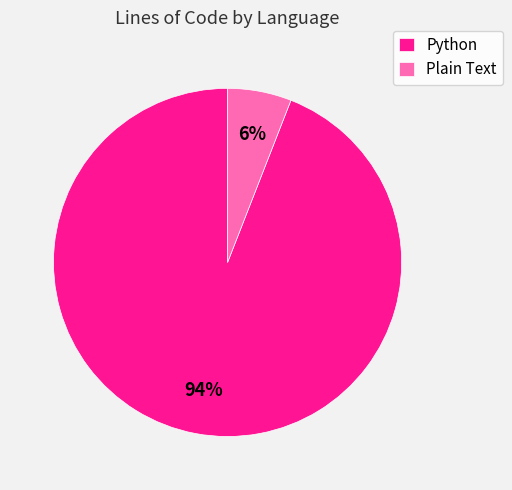

Which has a higher value, Python or Plain Text?

Python